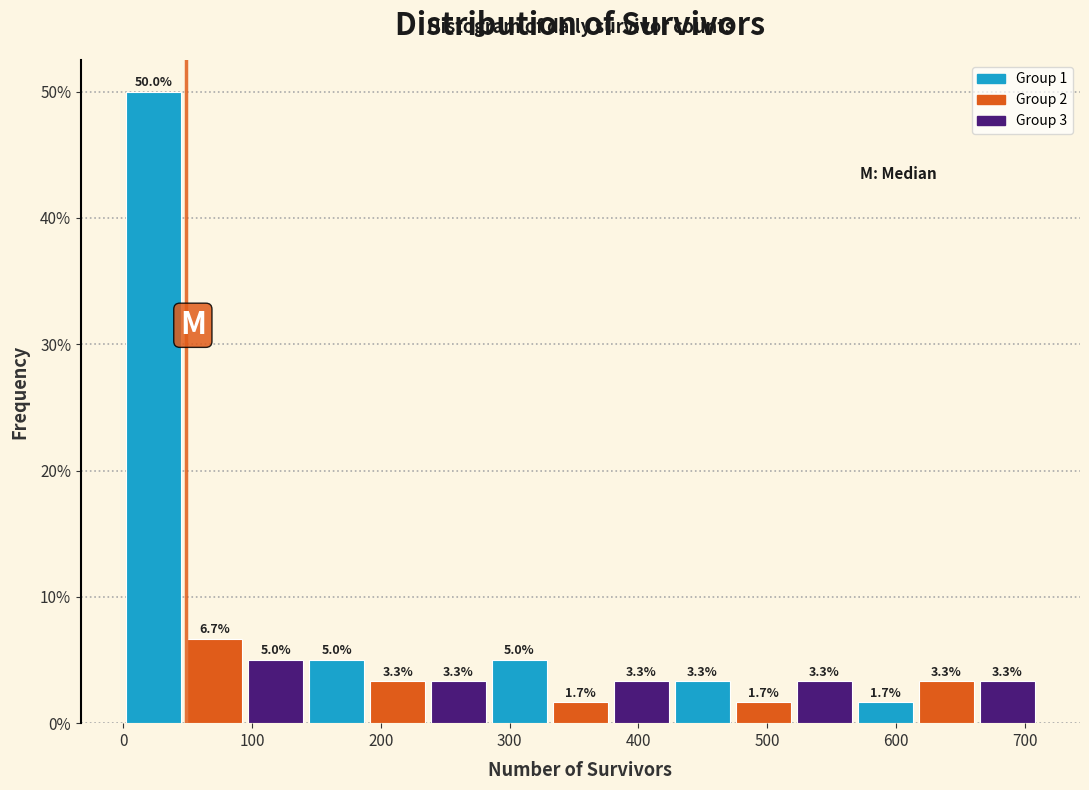

Reading left to right, transcribe this chart: for each bar, give the range it covers on the x-axis and its height. The bar edges are not printed on the chart, so give them approximately, as read against the axis.

0 to 50: 50.0
50 to 90: 6.7
90 to 140: 5.0
140 to 190: 5.0
190 to 240: 3.3
240 to 280: 3.3
280 to 330: 5.0
330 to 380: 1.7
380 to 430: 3.3
430 to 470: 3.3
470 to 520: 1.7
520 to 570: 3.3
570 to 620: 1.7
620 to 660: 3.3
660 to 710: 3.3